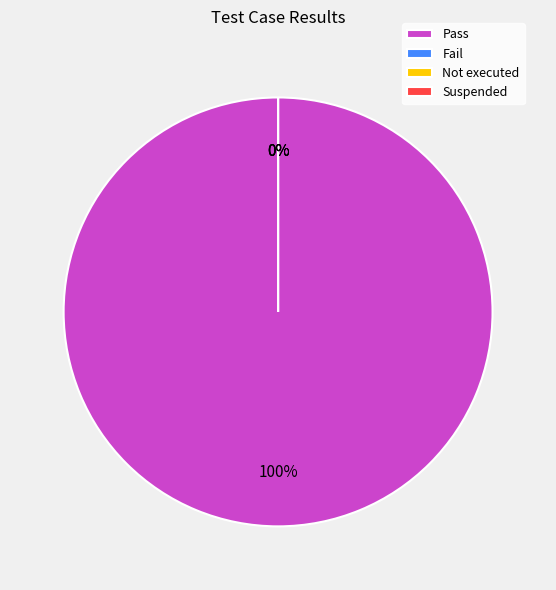

How many segments does this pie chart have?

4